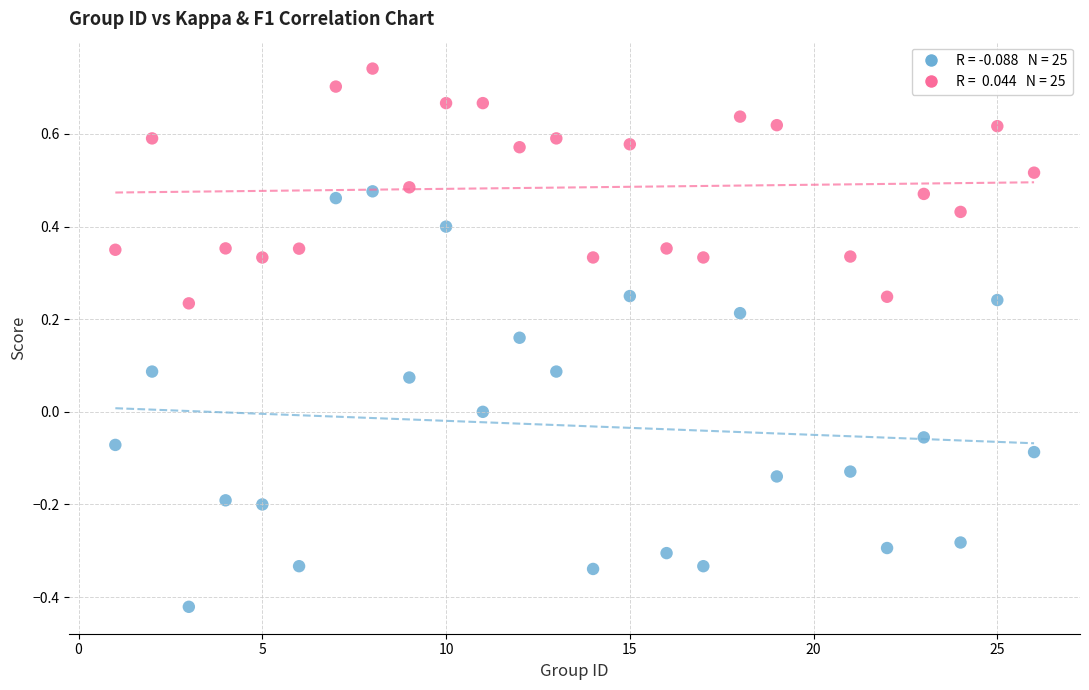

Across all data points, what is the range of Y values (max minus min)?

1.2